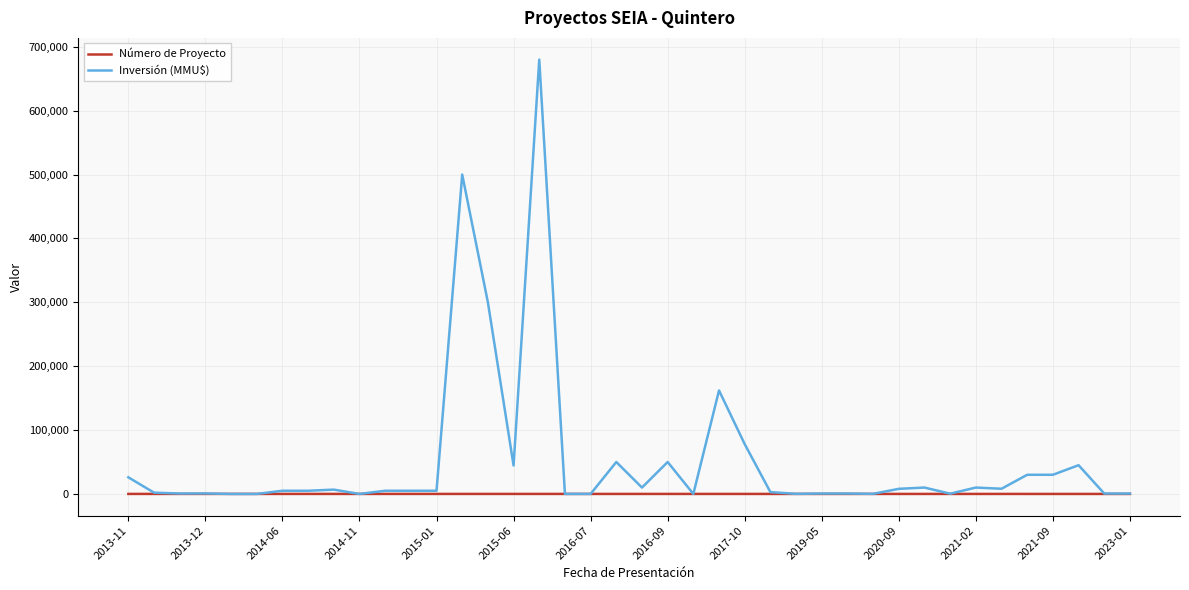

True or false: Inversión (MMU$) has more than 2 points higher than both neighbors.

True